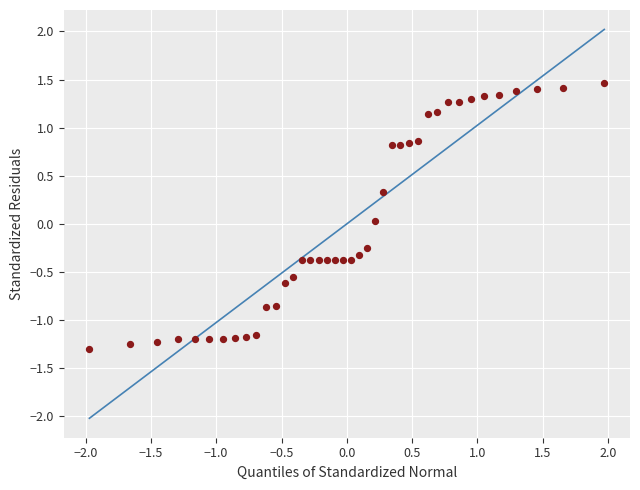

What is the range of Y values (max minus min)?

2.8